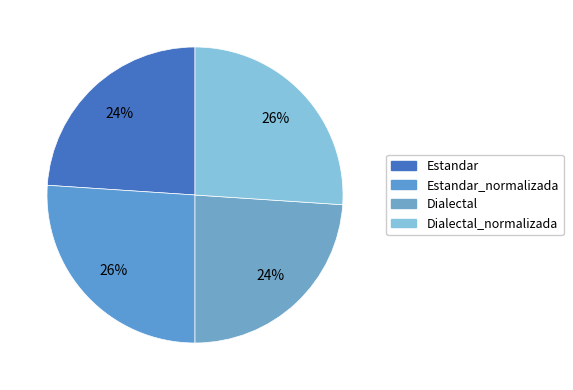

How many segments does this pie chart have?

4